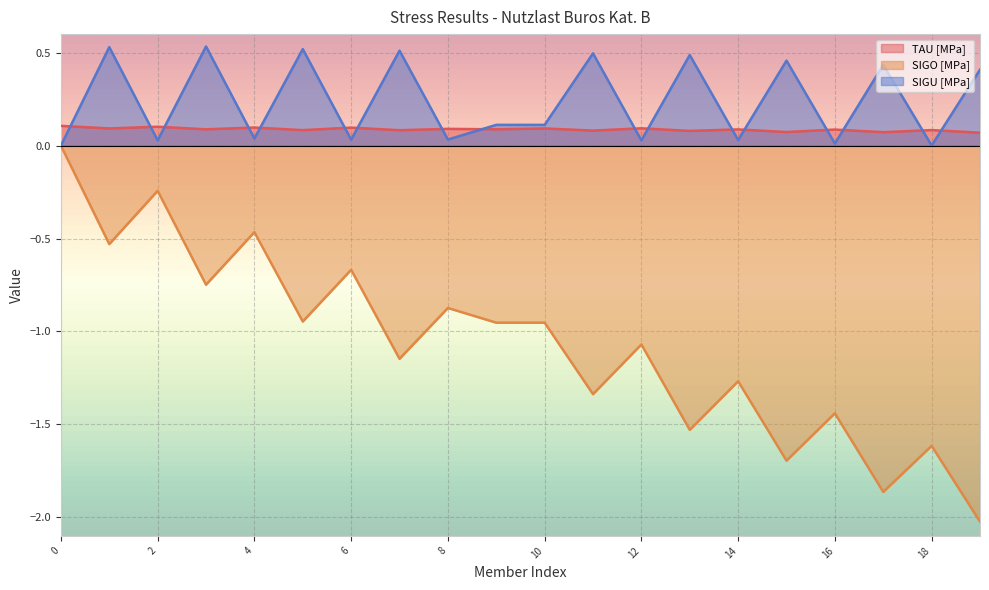

Which series has the largest range (max minus min)?

SIGO [MPa]